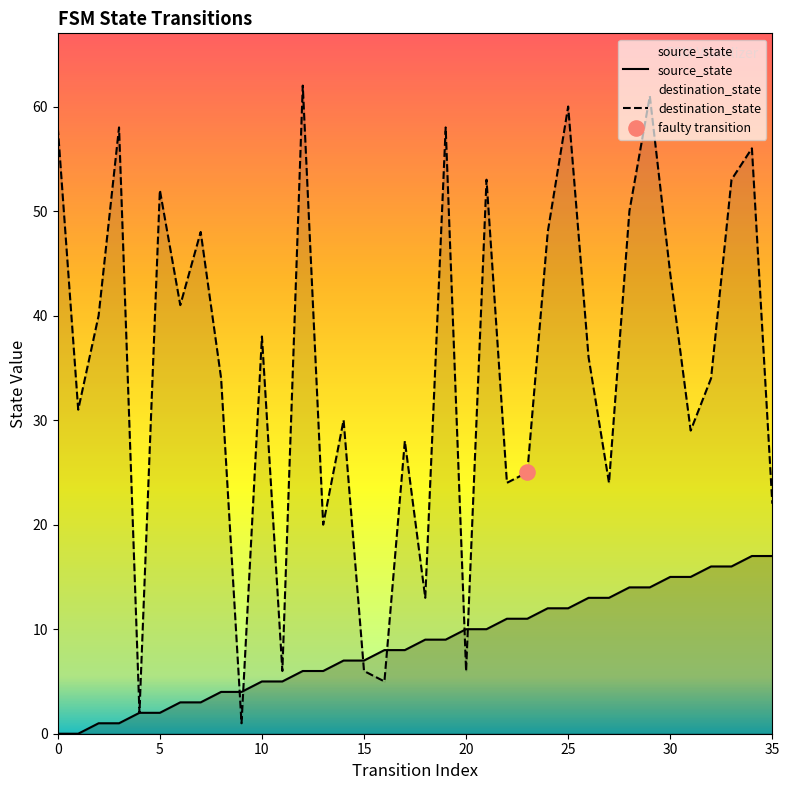

Which series reaches the minimum Y coordinate?

source_state